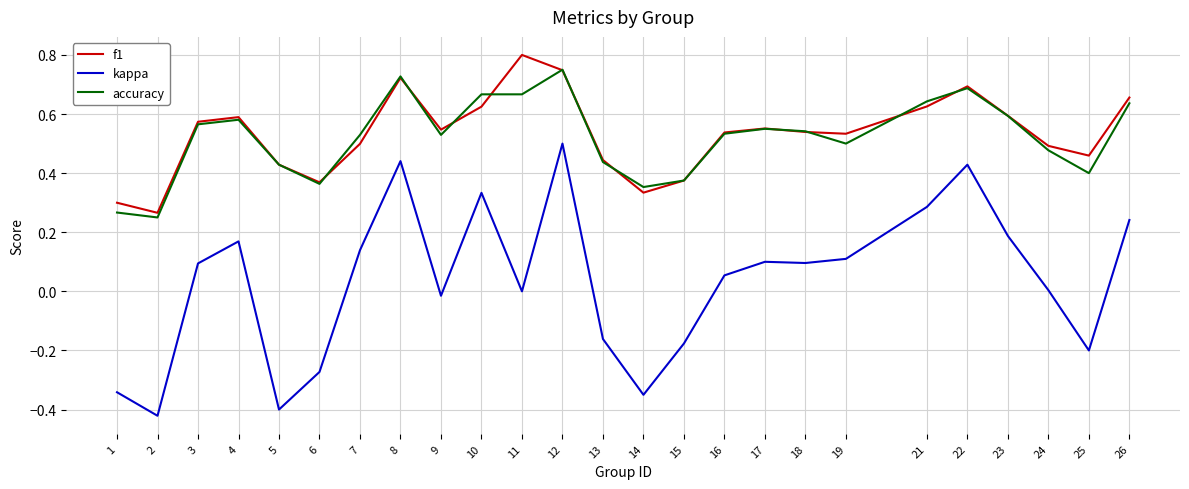

True or false: f1 has a value of 0.5 at 7.

True